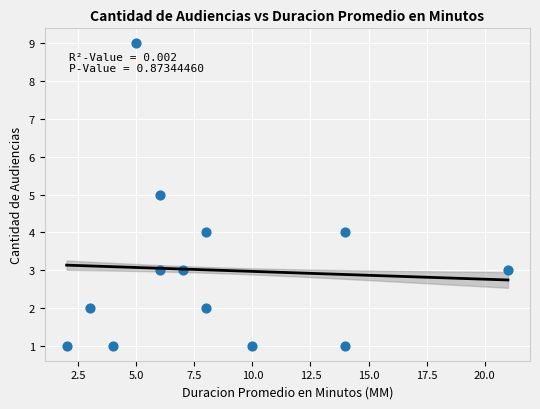

What is the range of X values (max minus min)?

19